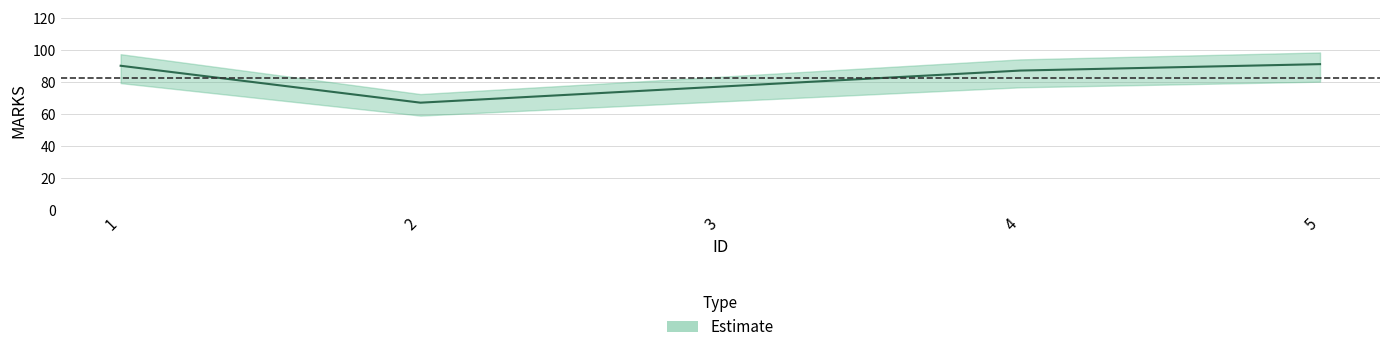

What is the value of the 4th point from the left?

87